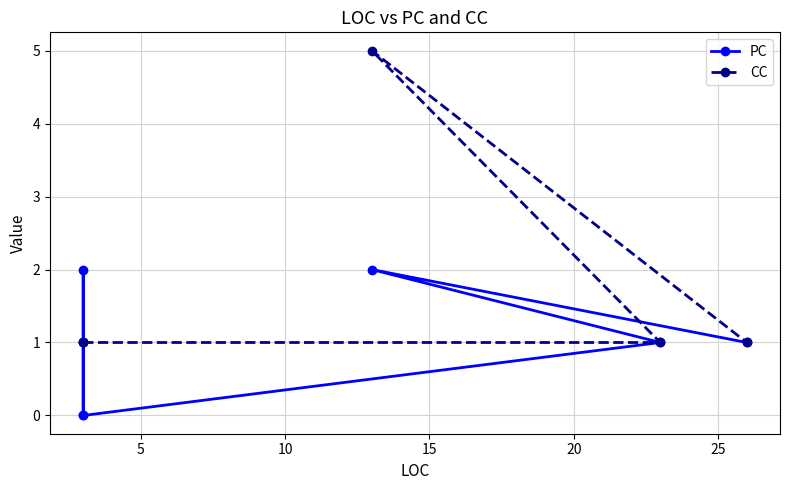

Which series ends up on top after the final intersection of CC and PC?

CC